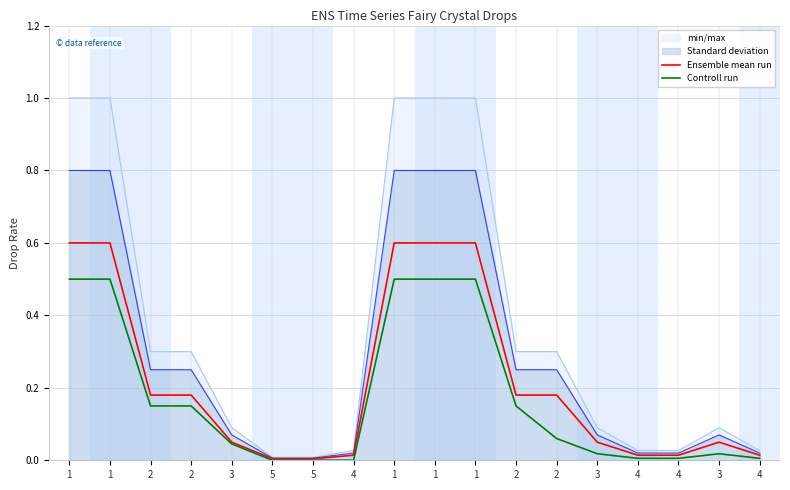

In Ensemble mean run, how many points are higher than both neighbors (excluding endpoints)?

1